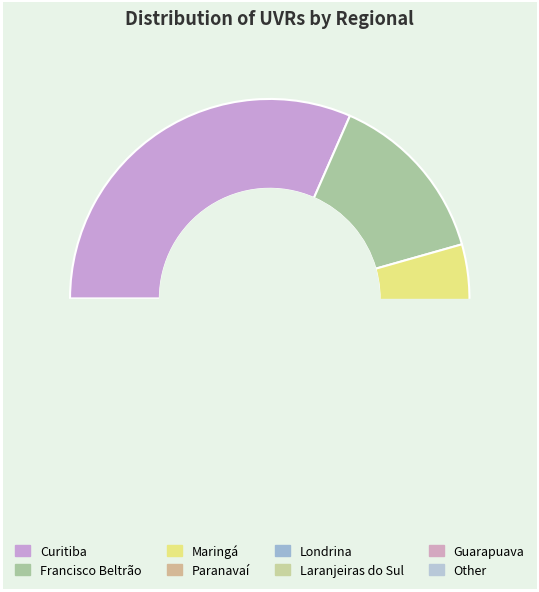

Approximately how many times larger is the value at Londrina compared to Laranjeiras do Sul?

1.0